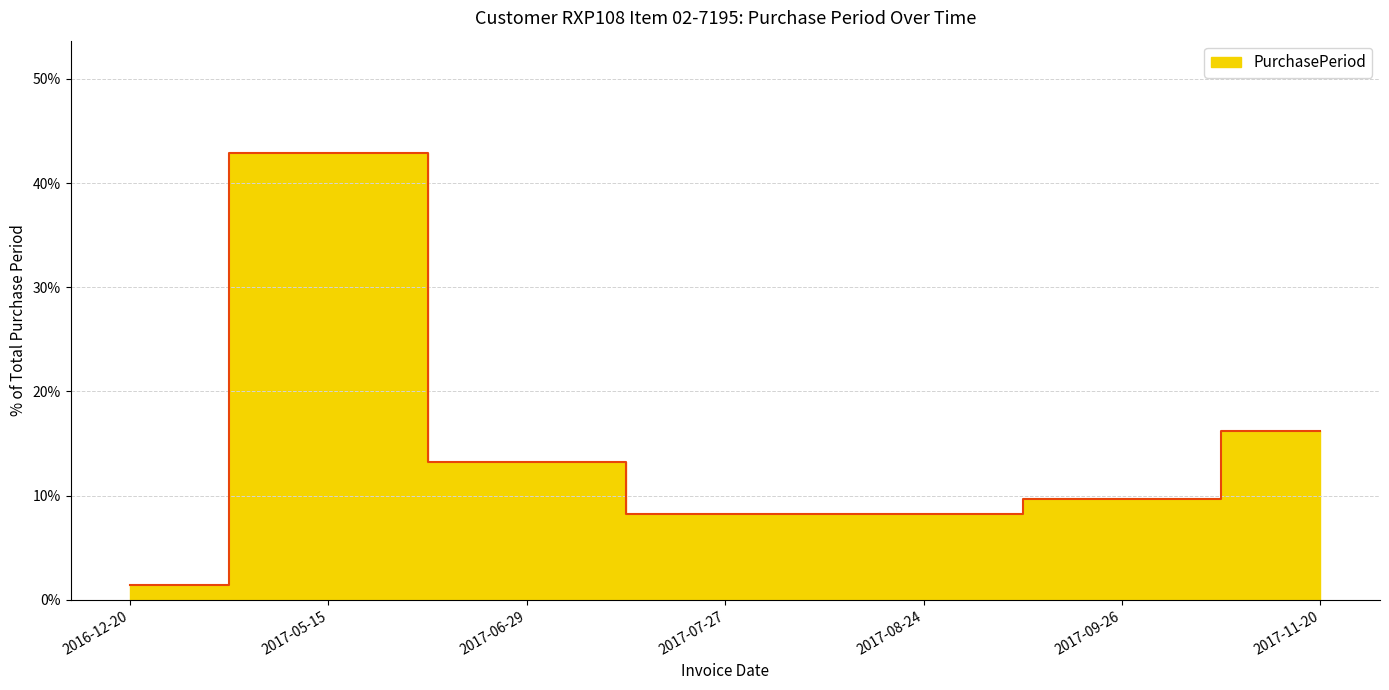

Reading right to left, transcribe all the data shown in this chart.

2017-11-20=16.2	2017-09-26=9.7	2017-08-24=8.2	2017-07-27=8.2	2017-06-29=13.2	2017-05-15=42.9	2016-12-20=1.5